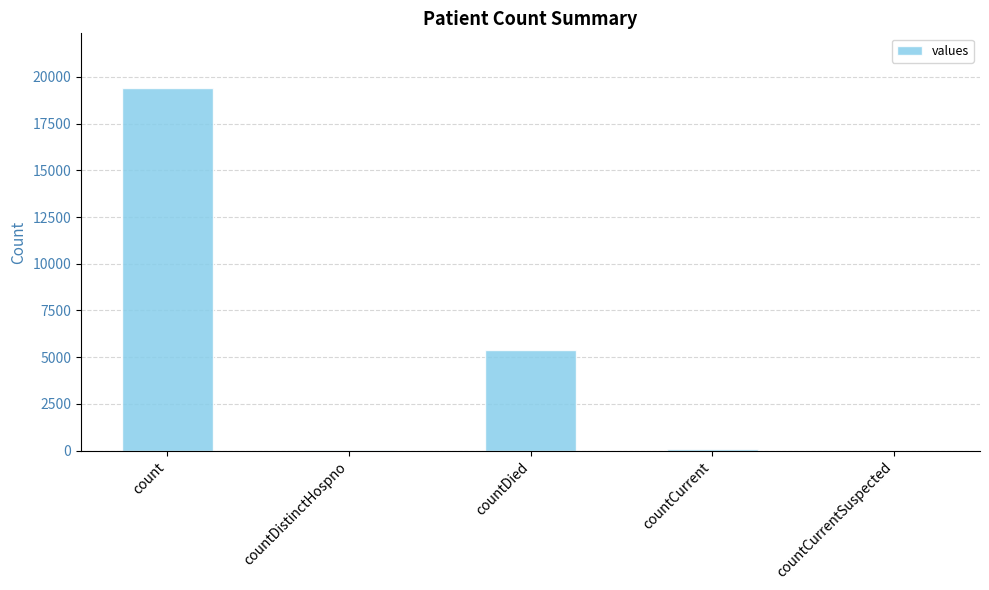

Is it true that the value at countDied is 9247?

False